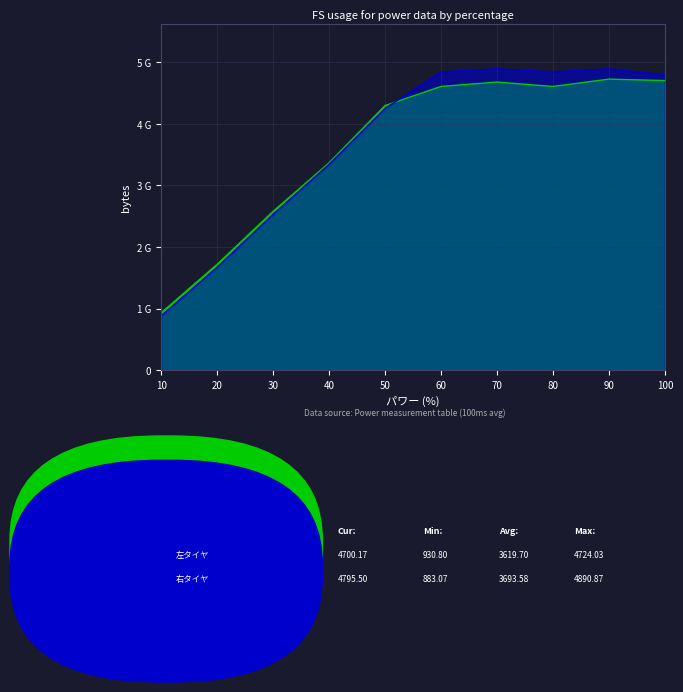

What is the total value across all series at 30?

5107.4